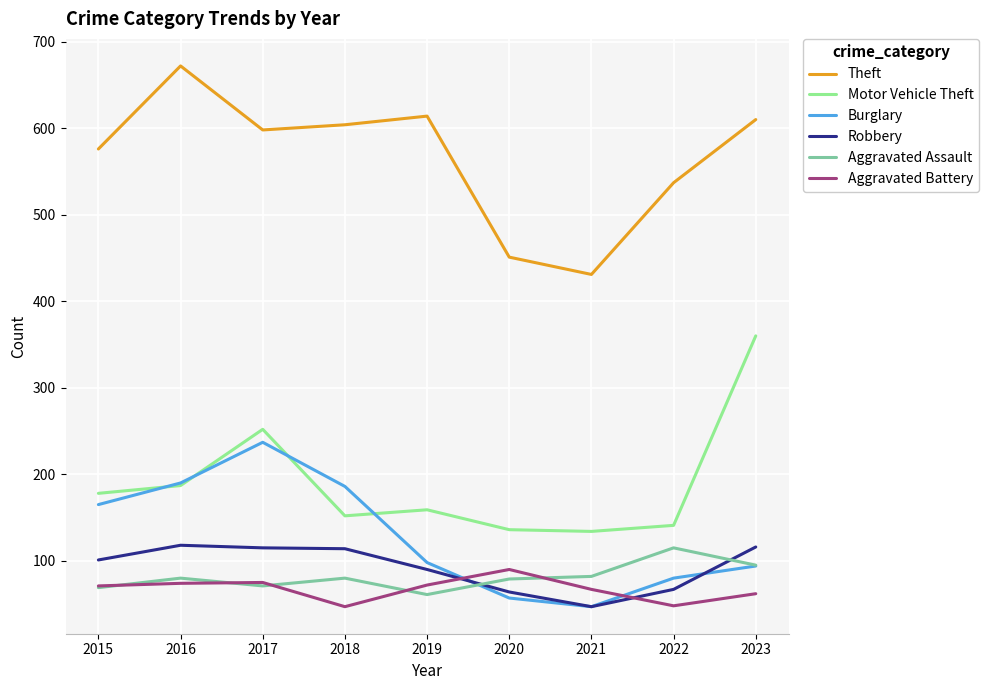

True or false: Theft and Aggravated Battery cross at least once.

False